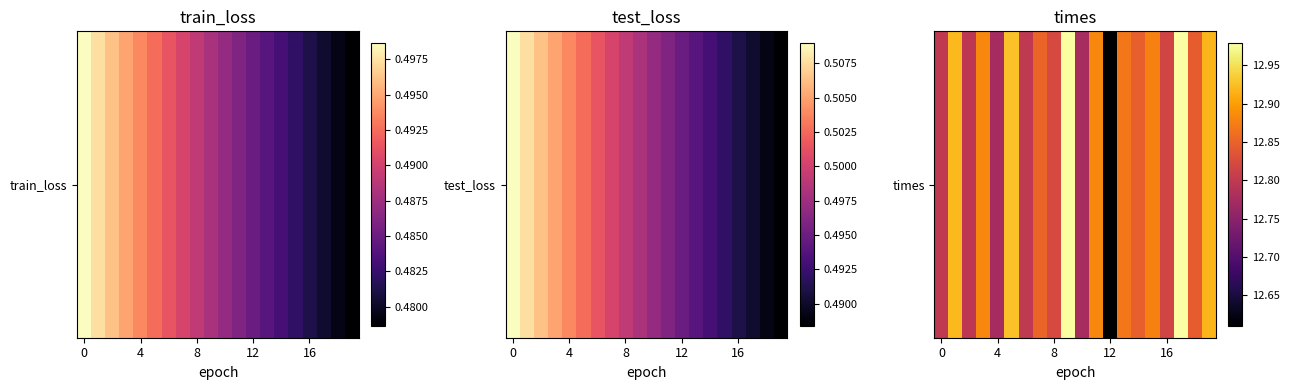

Which has a higher value, 10 or 19?

19